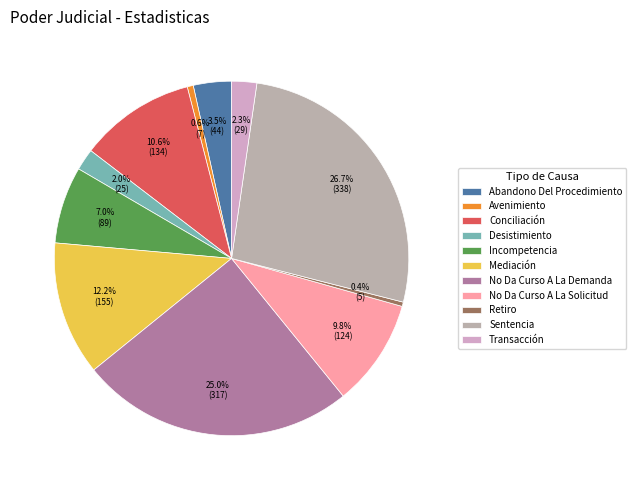

To the nearest percent, what portion does No Da Curso A La Solicitud represent?

10%